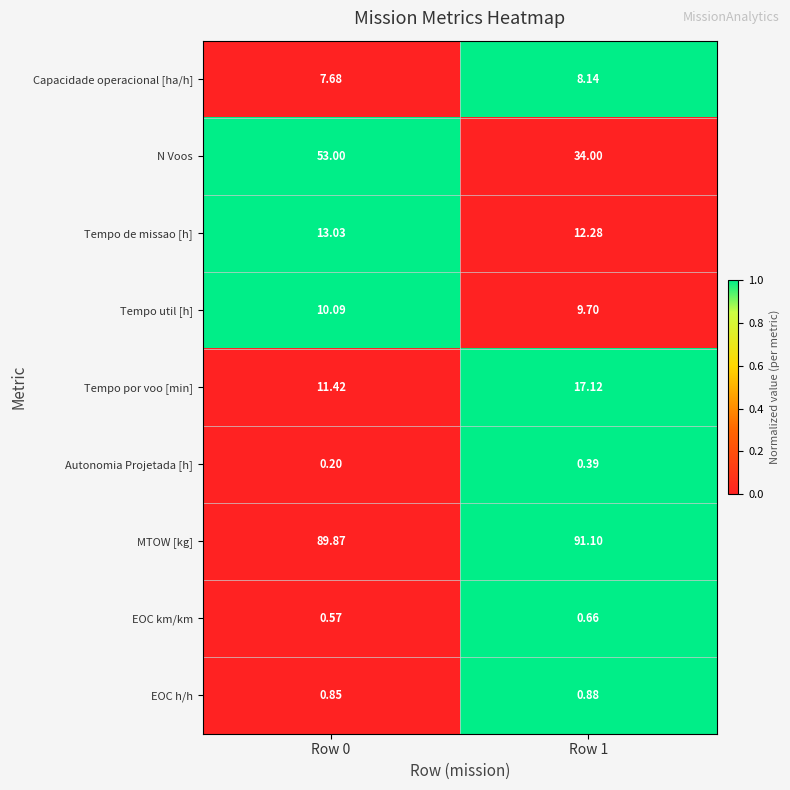

Rank the series by their maximum value, from highest to lowest.

MTOW [kg], N Voos, Tempo por voo [min], Tempo de missao [h], Tempo util [h], Capacidade operacional [ha/h], EOC h/h, EOC km/km, Autonomia Projetada [h]